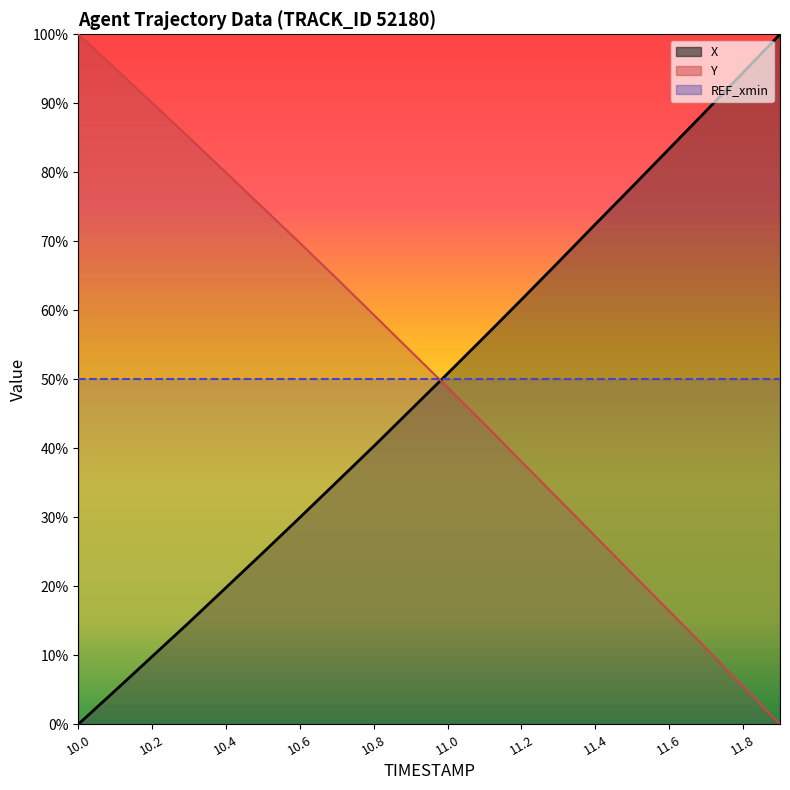

List the series in order of their overall mean, highest first.

Y, X